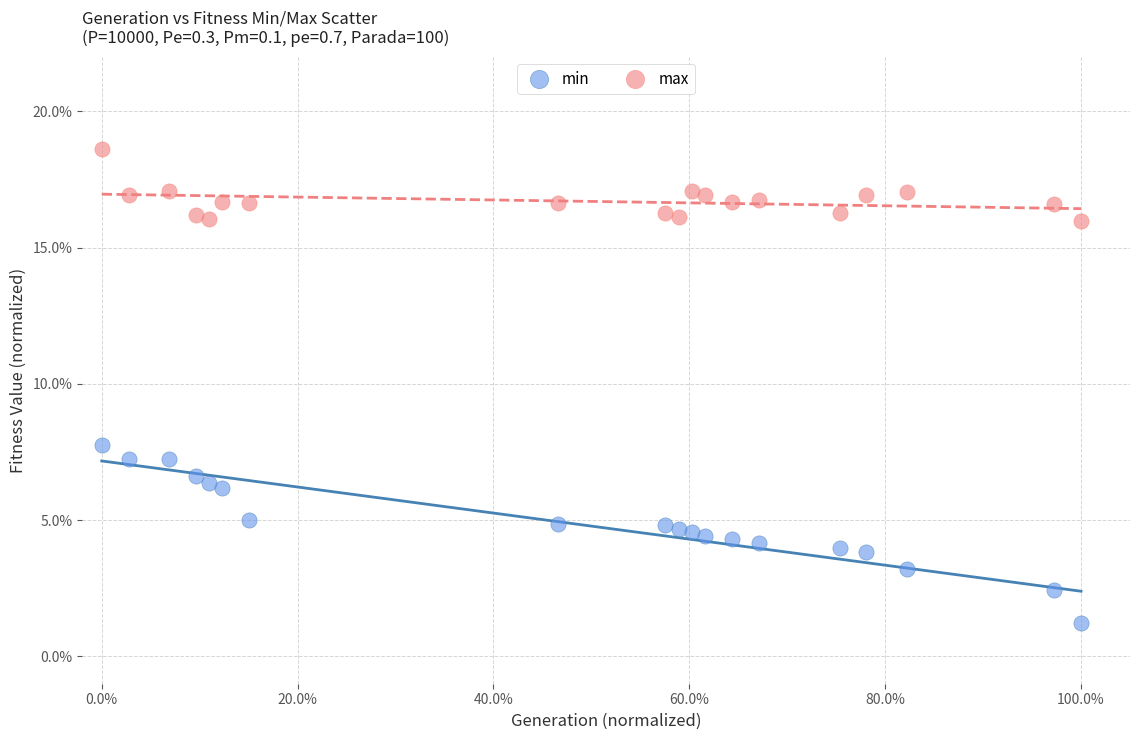

Which series contains the highest Y value?

max